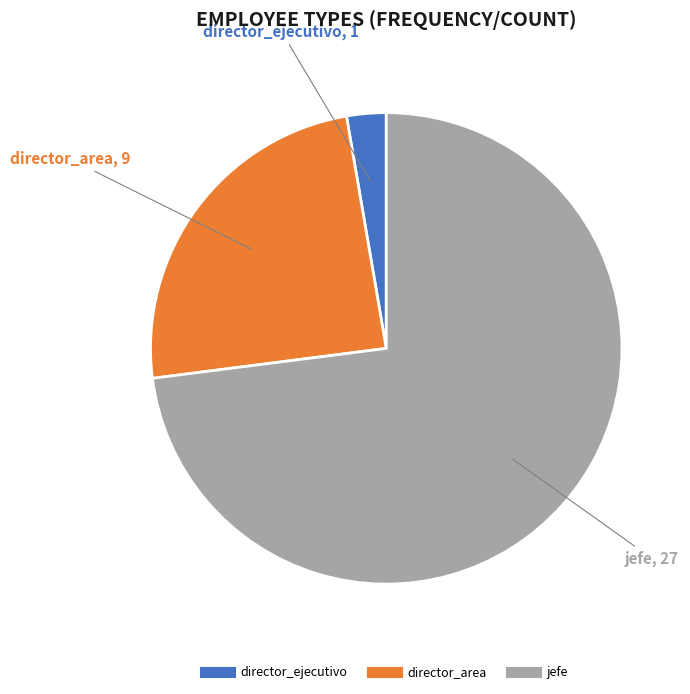

Does jefe represent more than half of the total?

Yes